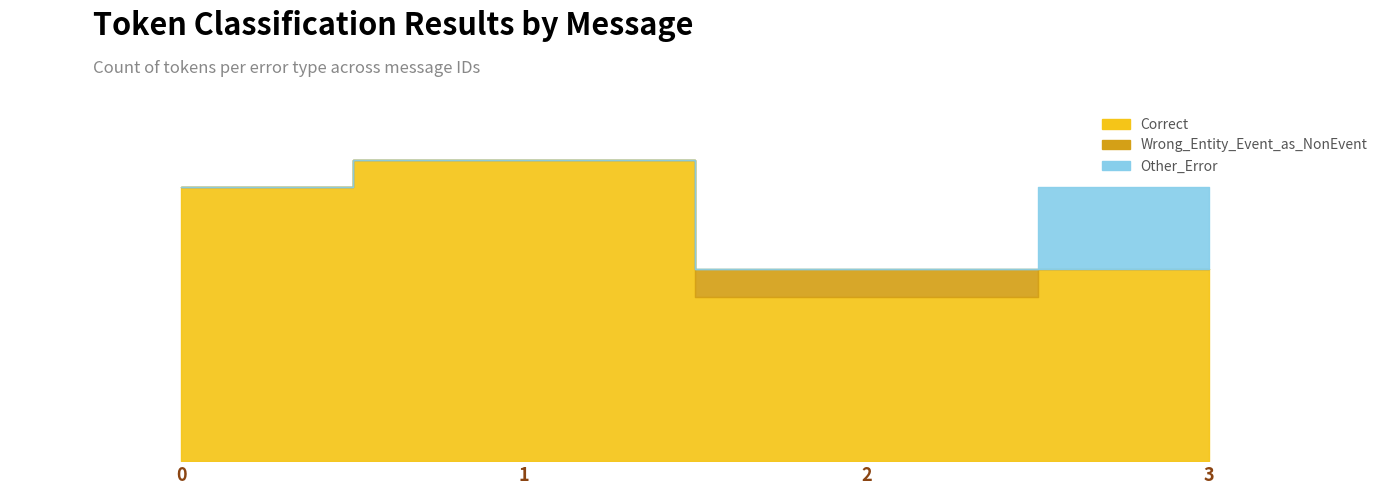

True or false: Correct and Other_Error cross at least once.

False